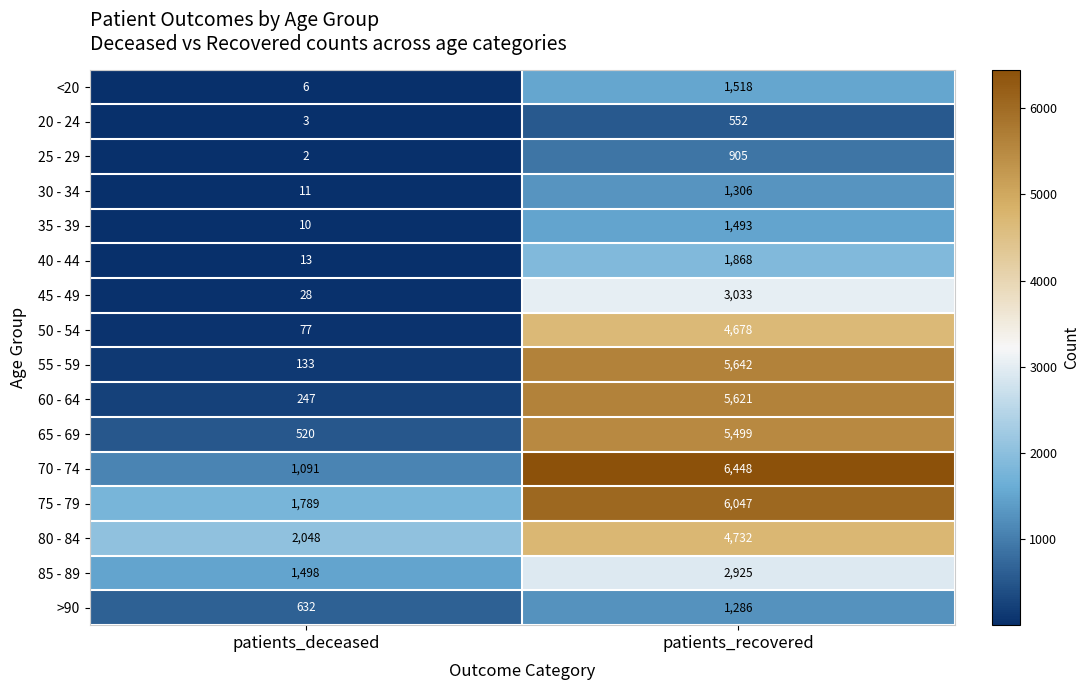

The 60 - 64 series shows 5621 at patients_recovered. True or false?

True